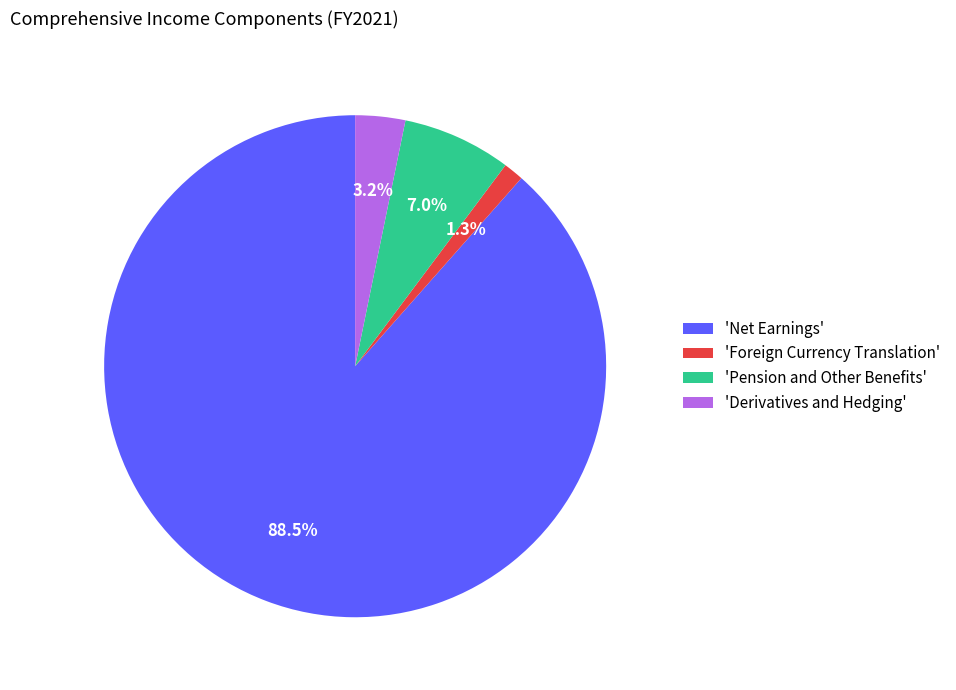

How many segments does this pie chart have?

4